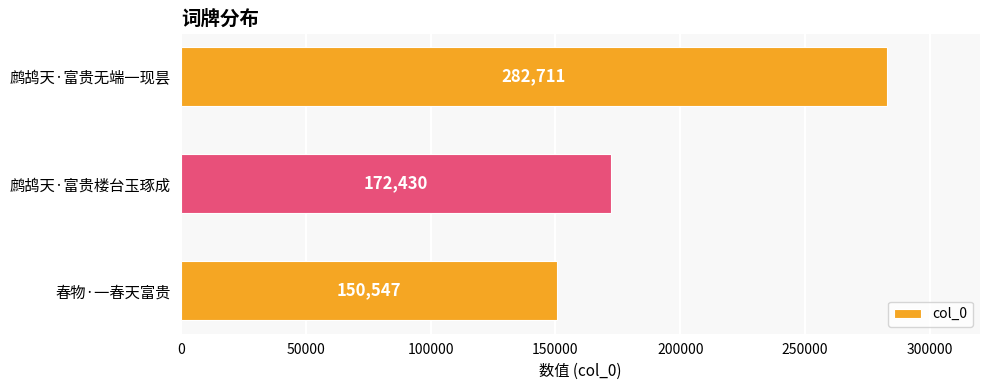

Approximately how many times larger is the value at 鹧鸪天·富贵无端一现昙 compared to 鹧鸪天·富贵楼台玉琢成?

1.6